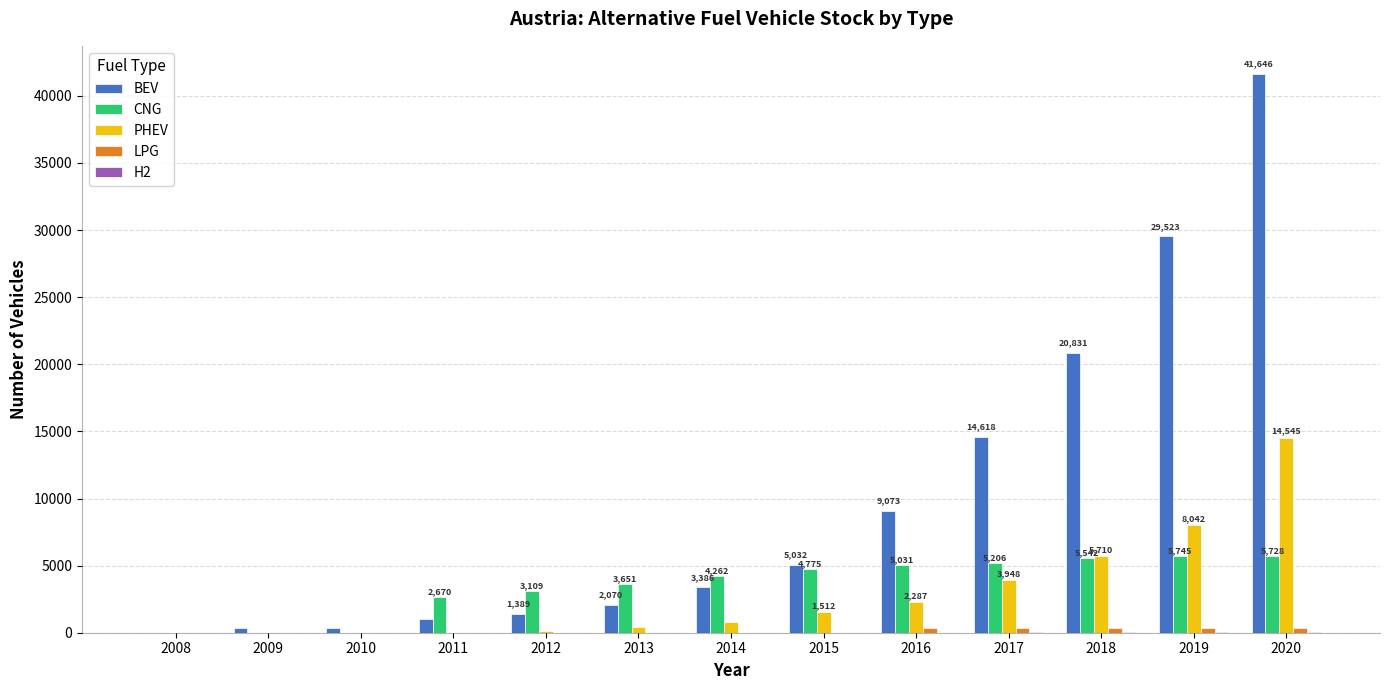

At which category is the sum across all series the highest?

2020